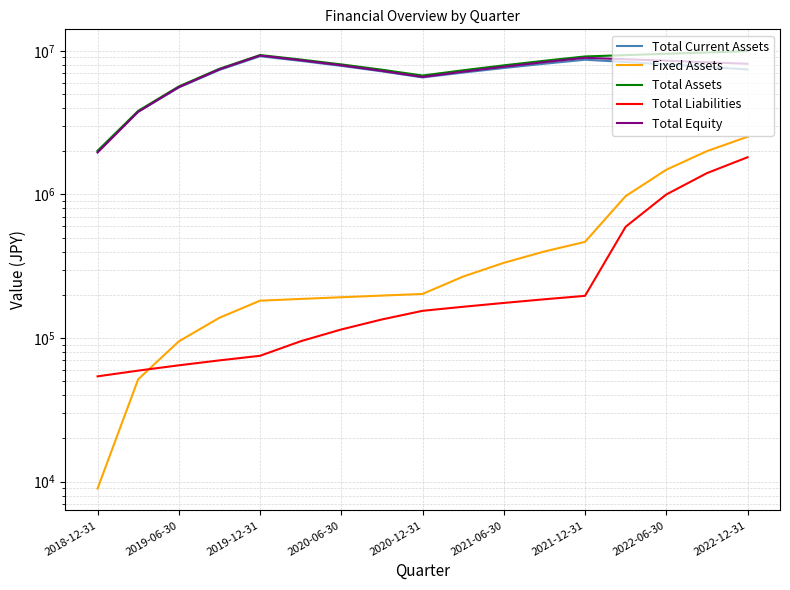

Where does the Total Liabilities series first go above 154769?

9